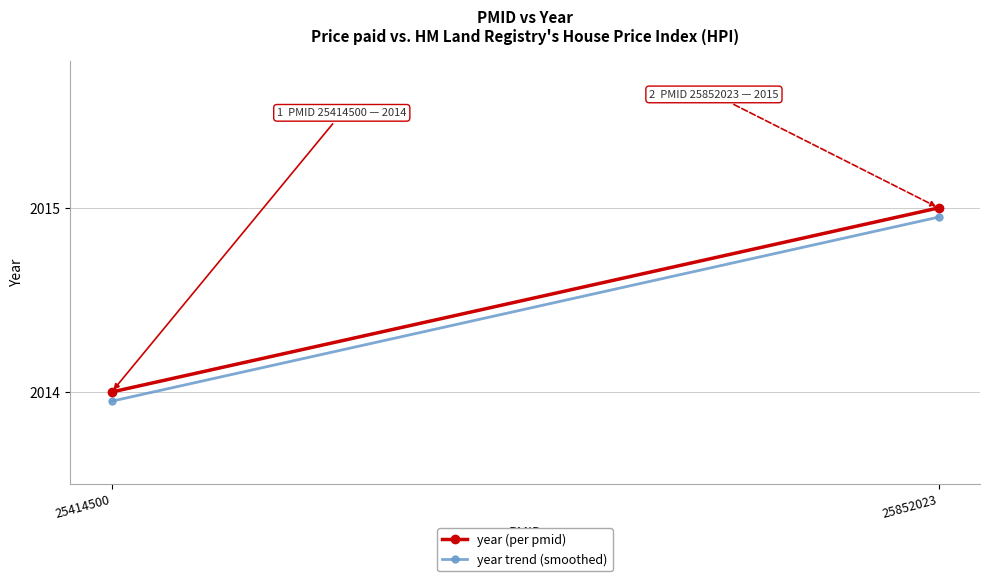

What are all the series names shown in the legend?

year (per pmid), year trend (smoothed)